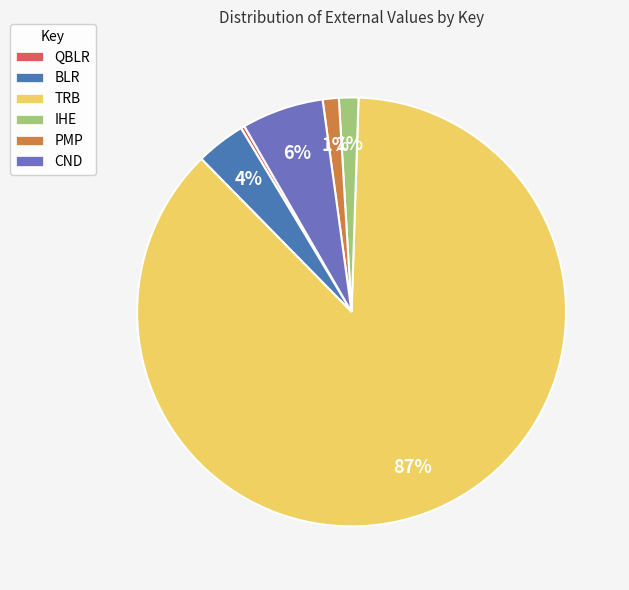

What percentage is the CND slice, to the nearest percent?

6%